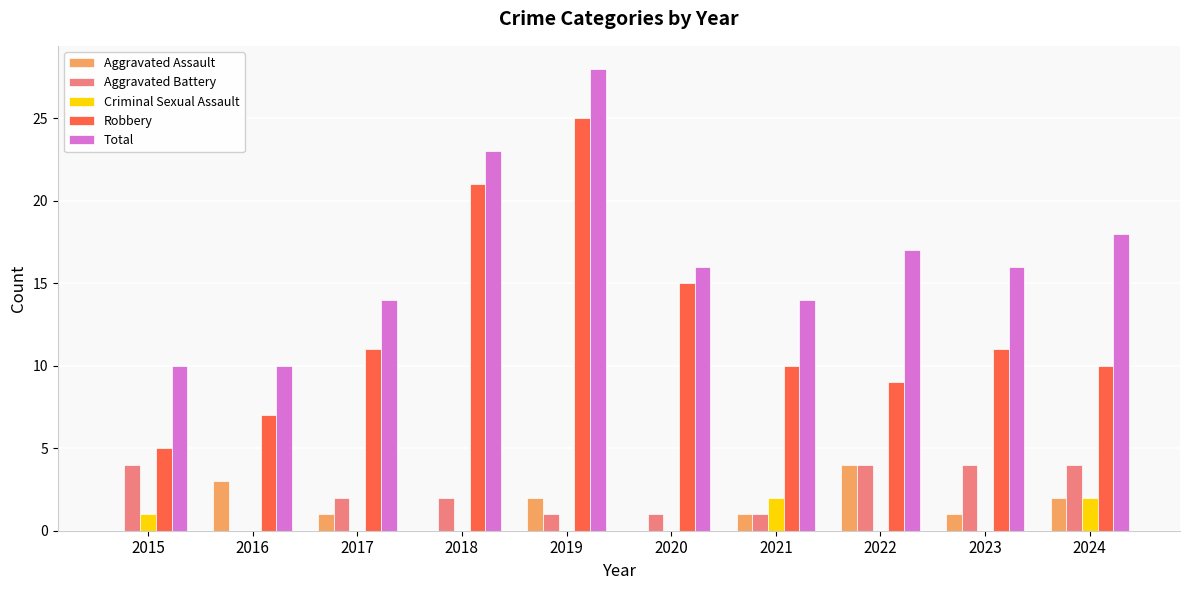

What is the total value across all series at 2024?

36